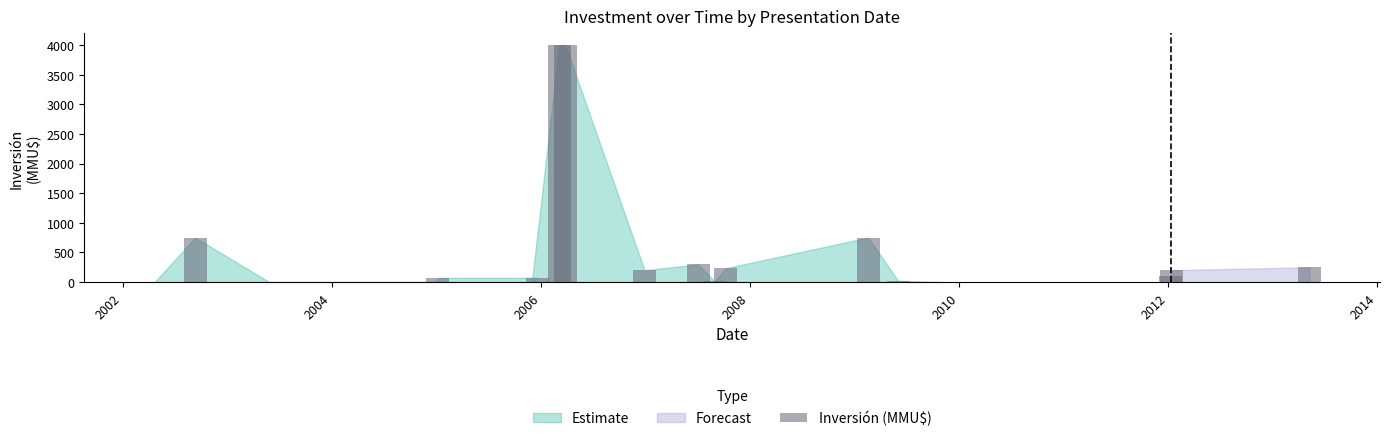

What is the sum of all values?

10964